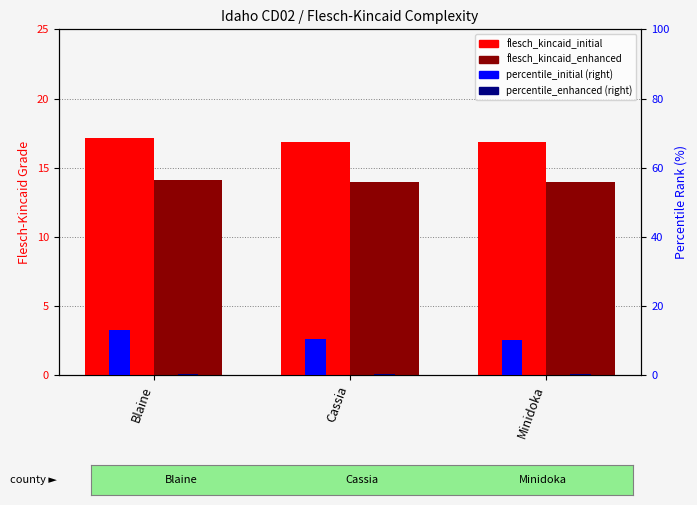

What is the total value across all series at Blaine?

44.7